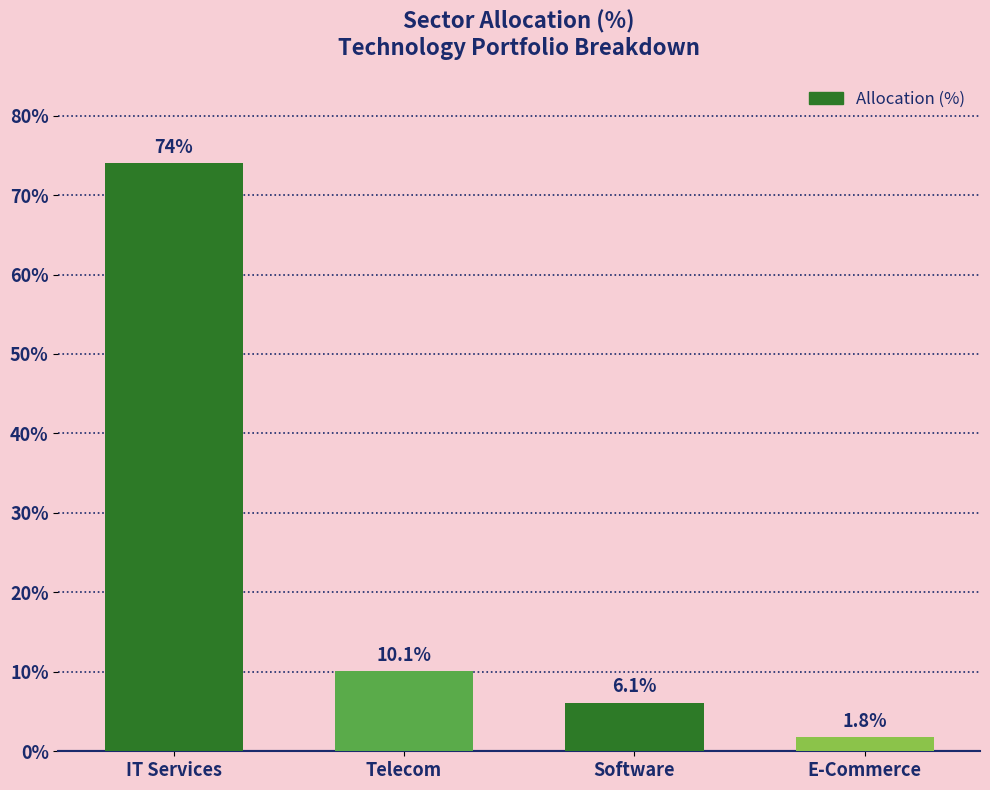

What is the difference between the second highest and second lowest values?

4.0